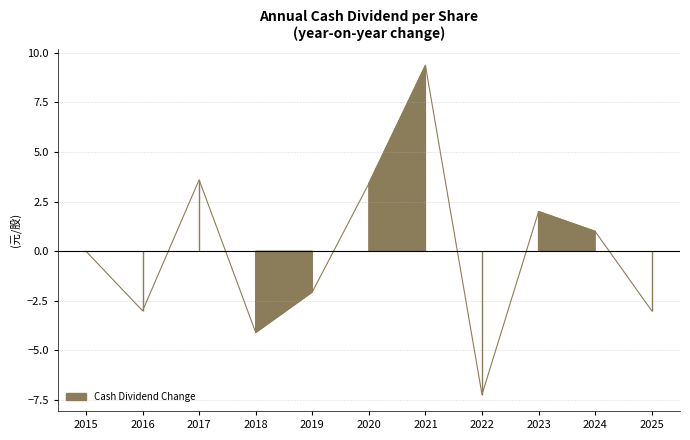

Which has a higher value, 2016 or 2023?

2023